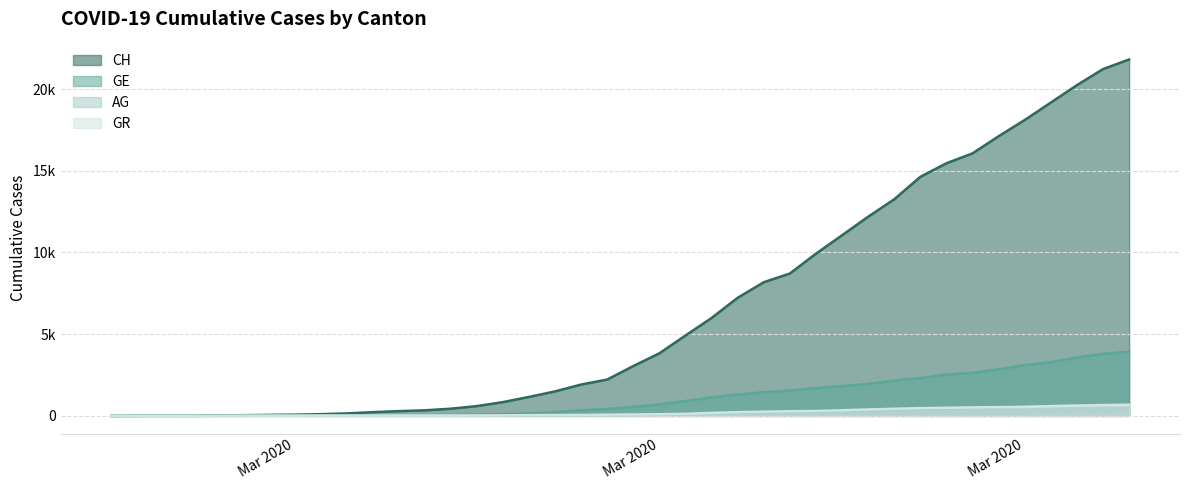

What is the difference between the highest and lowest values at 2020-03-16?

2996